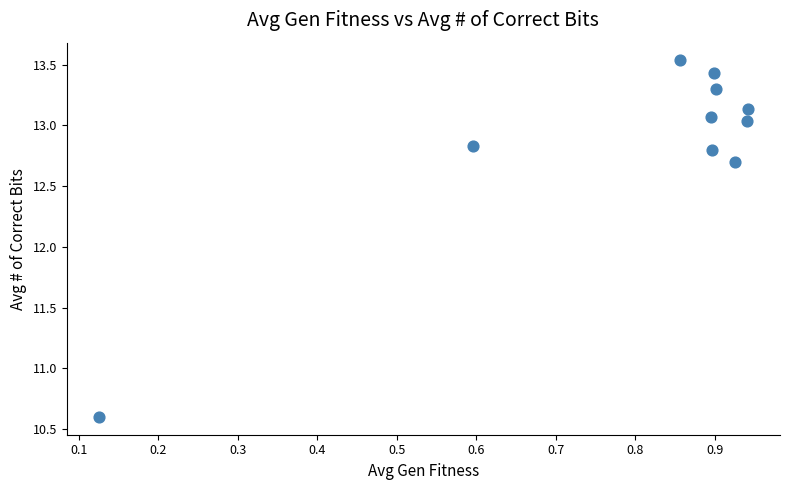

What is the range of Y values (max minus min)?

2.9